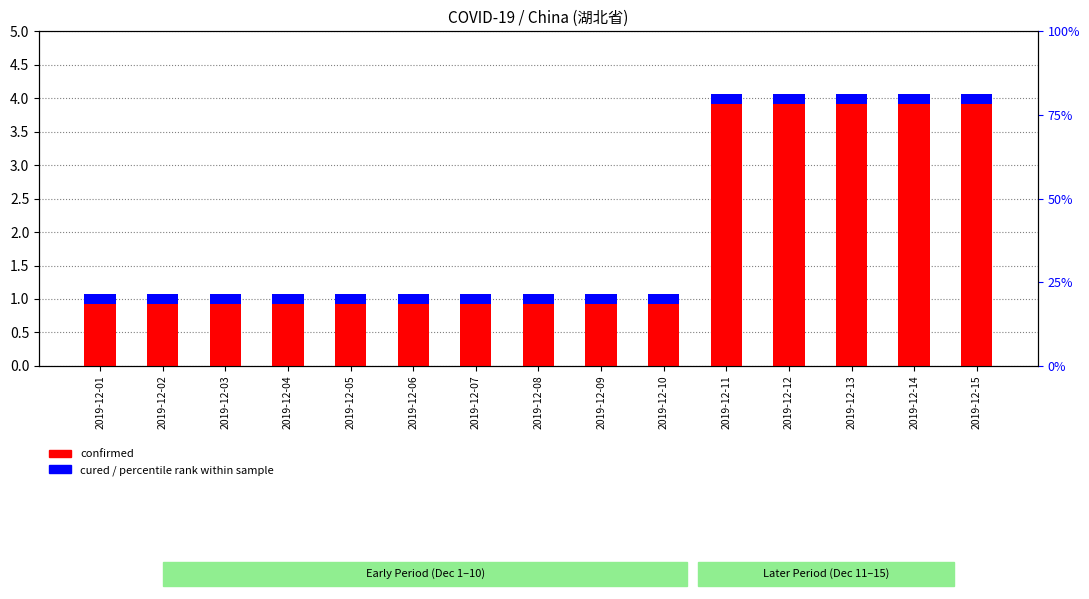

How many series are shown in this chart?

2